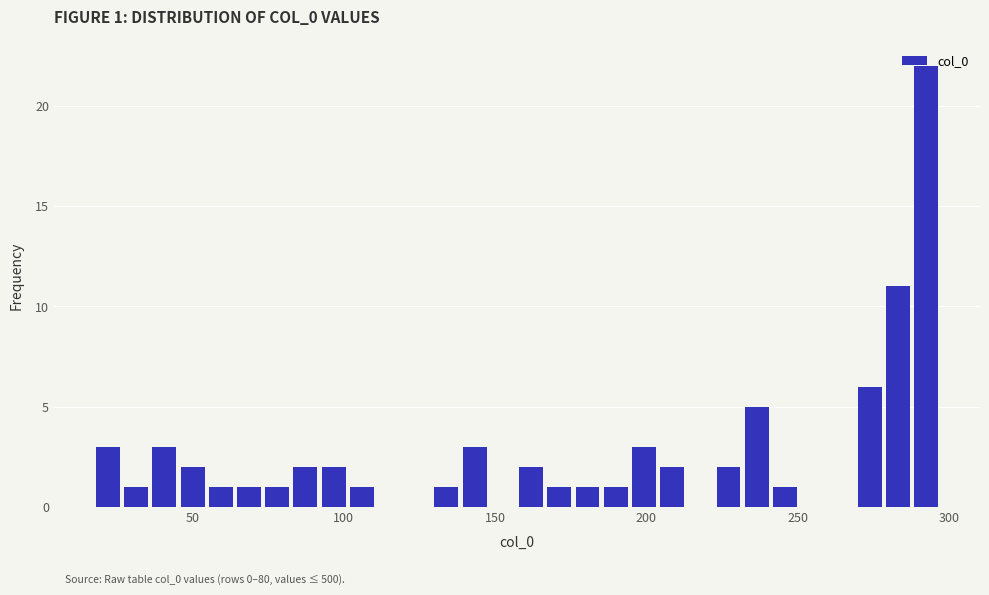

Around what value on the x-axis is the tallest bar? Give the approximate position of its centre, as read against the axis.

290